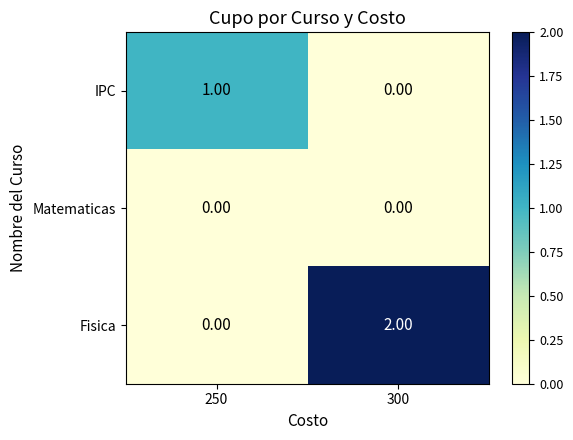

Which series has the largest total across all categories?

Fisica